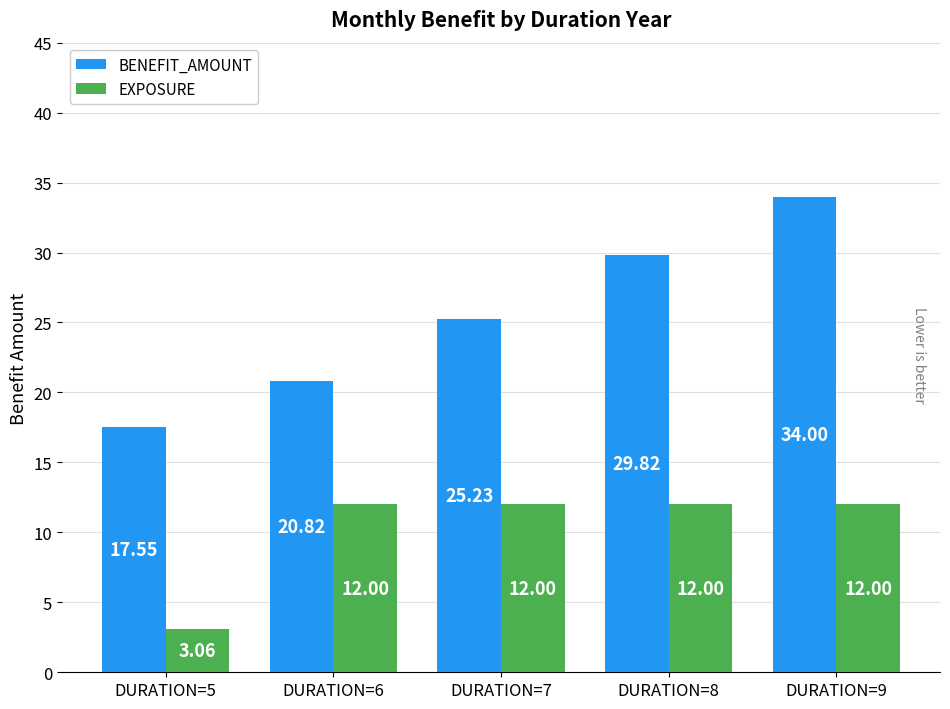

Rank the series by their average value, from lowest to highest.

EXPOSURE, BENEFIT_AMOUNT